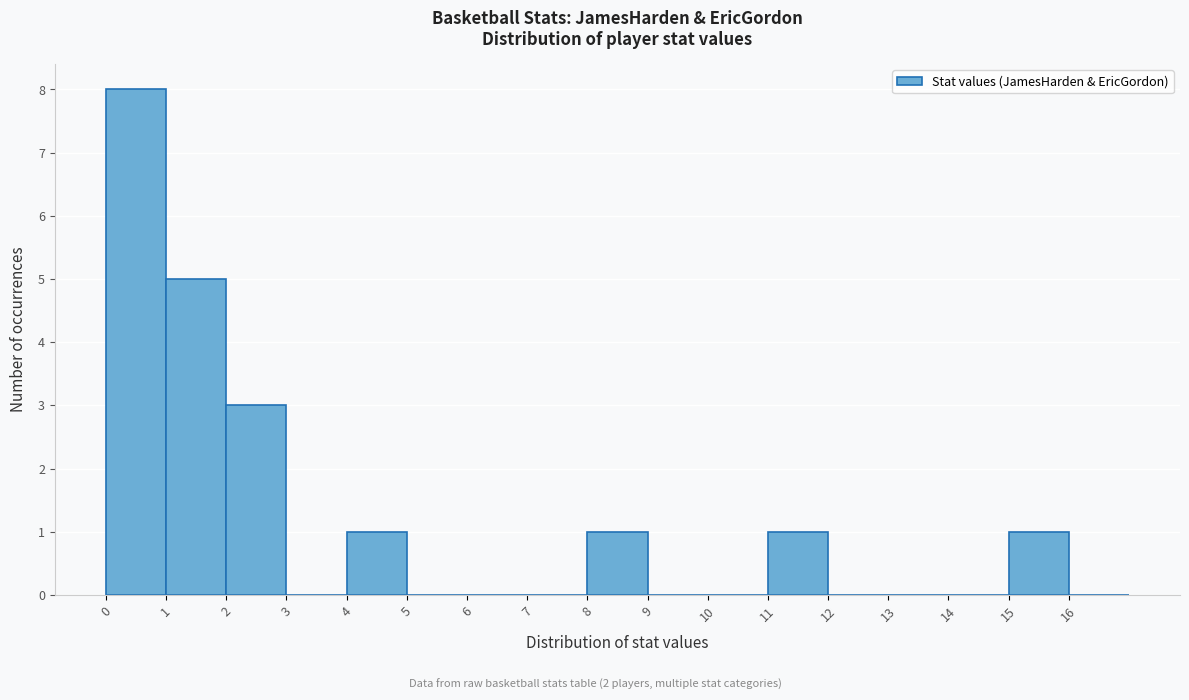

Over which range of the x-axis is the bar tallest?

0 to 1